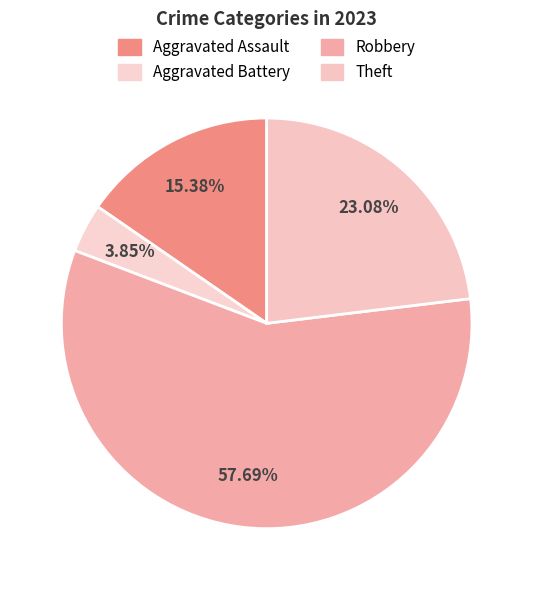

How many segments does this pie chart have?

4